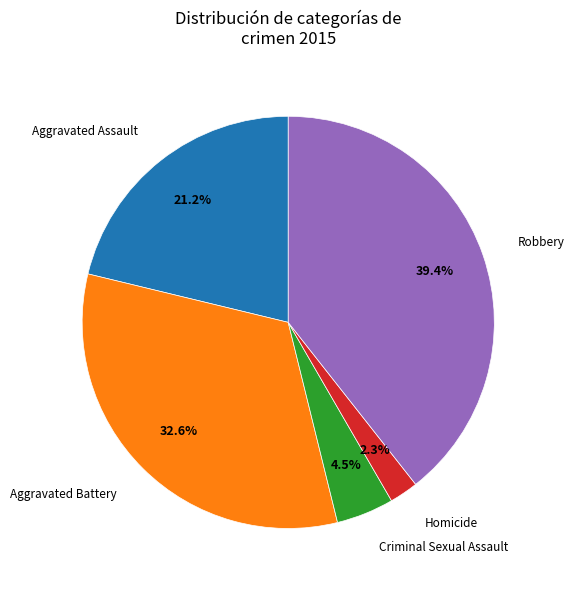

What percentage is the Aggravated Battery slice, to the nearest percent?

33%